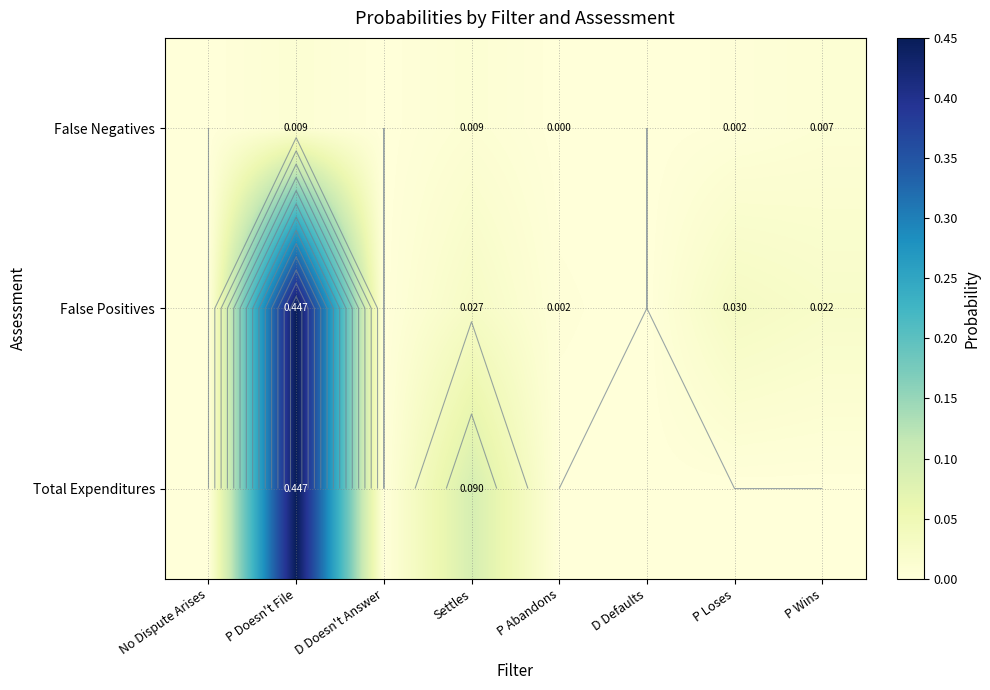

What is the maximum value shown in the chart?

0.4